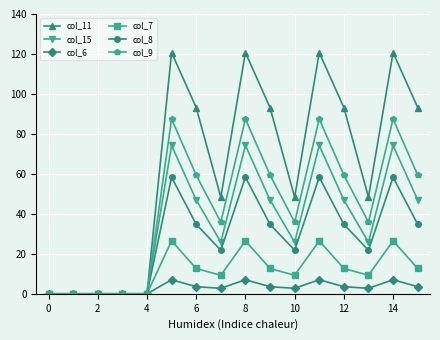

What is the maximum value shown in the chart?

120.7